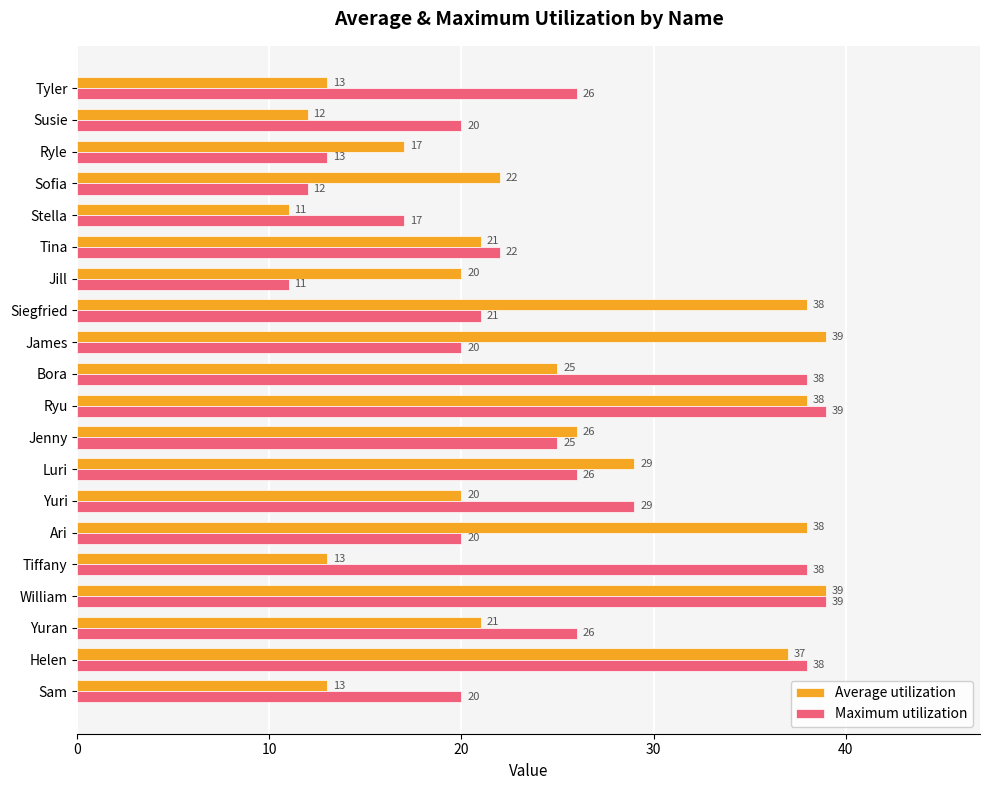

Between Ari and Stella, which series saw the biggest shift?

Average utilization